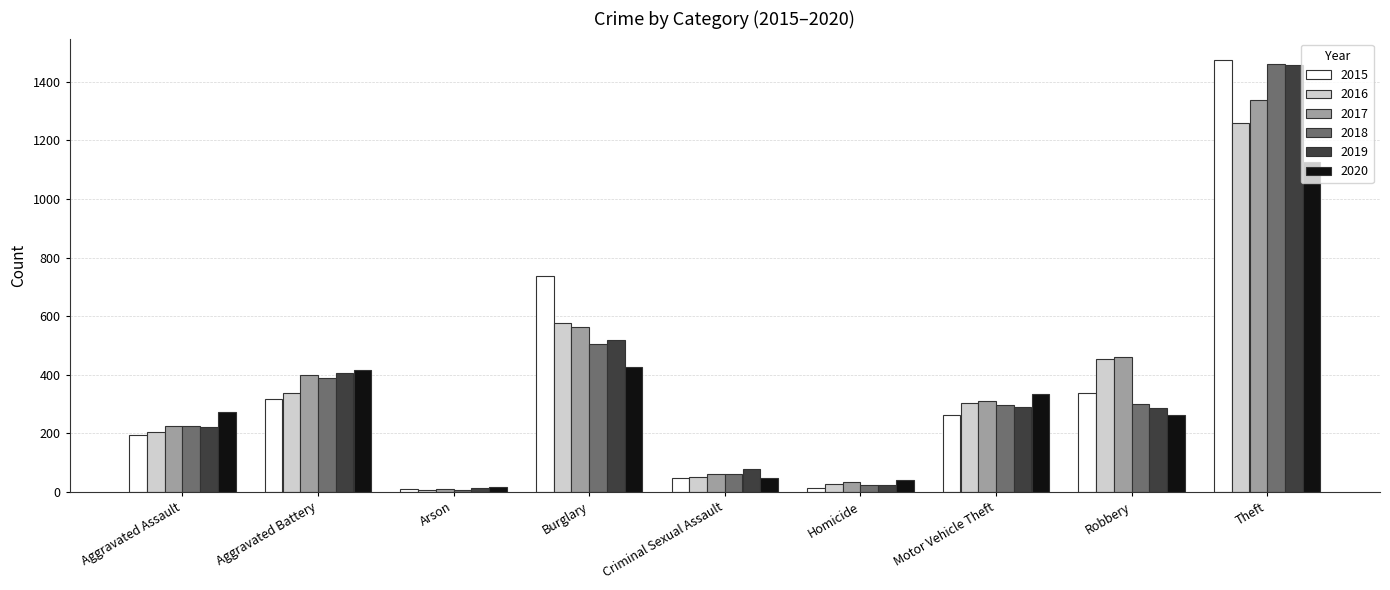

How many data points in 2020 are less than 274?

4